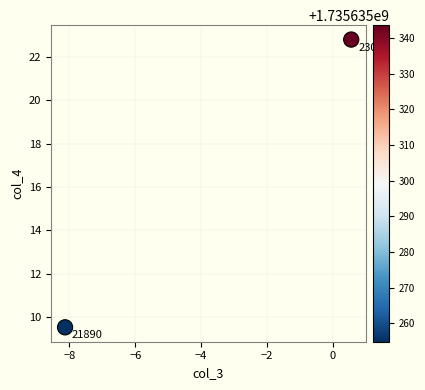

What Y value in the scatter plot is closest to 16?

9.5